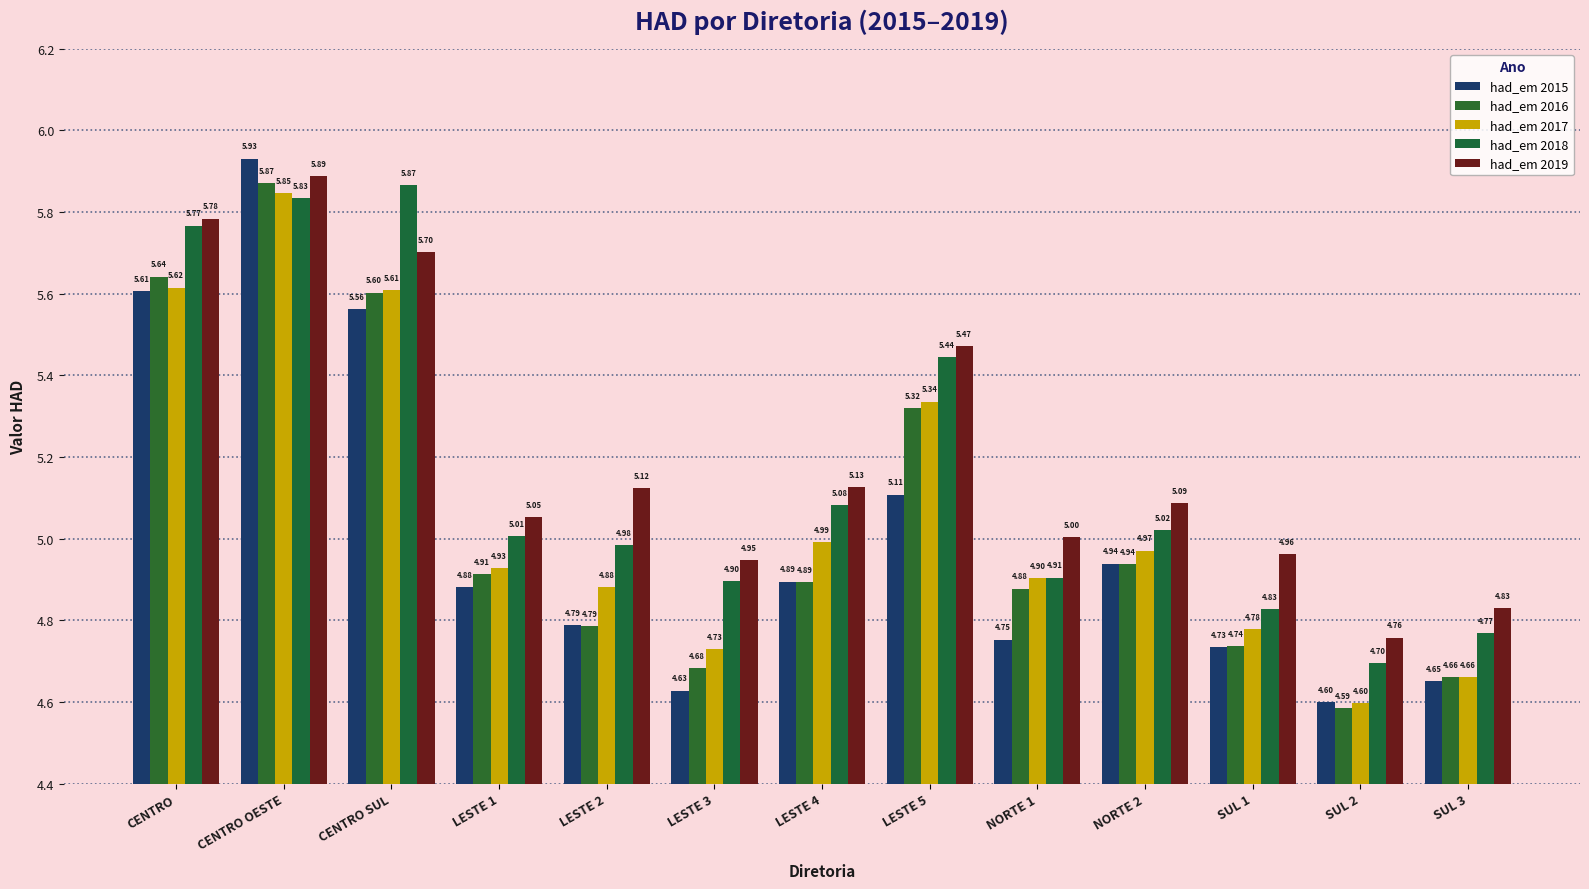

What is the total value across all series at CENTRO OESTE?

29.4